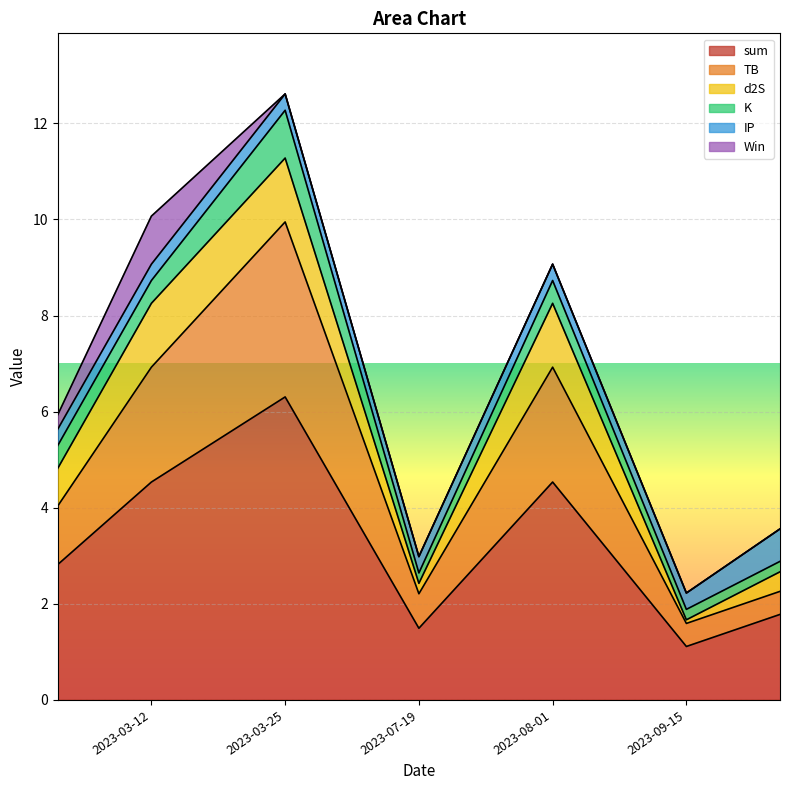

What is the label of the 4th point from the right?

2023-07-19